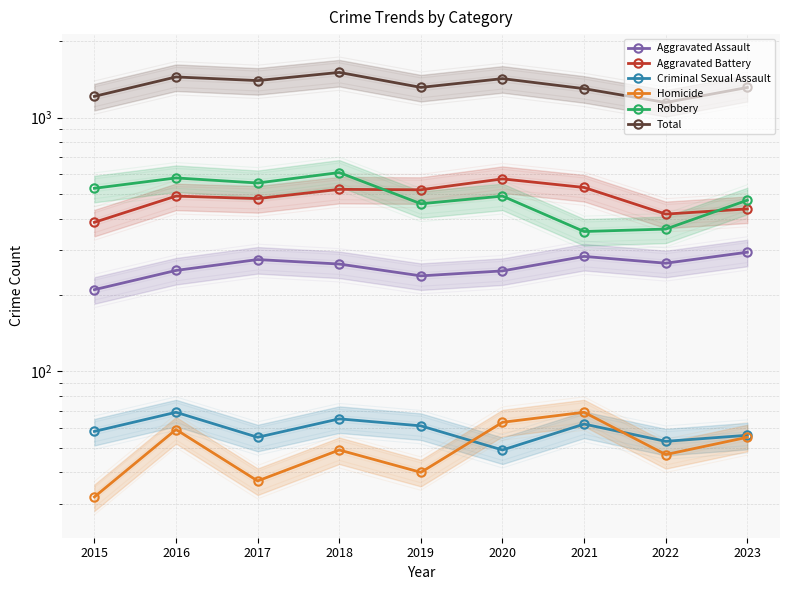

What value does the Aggravated Battery series have at 2015?

387